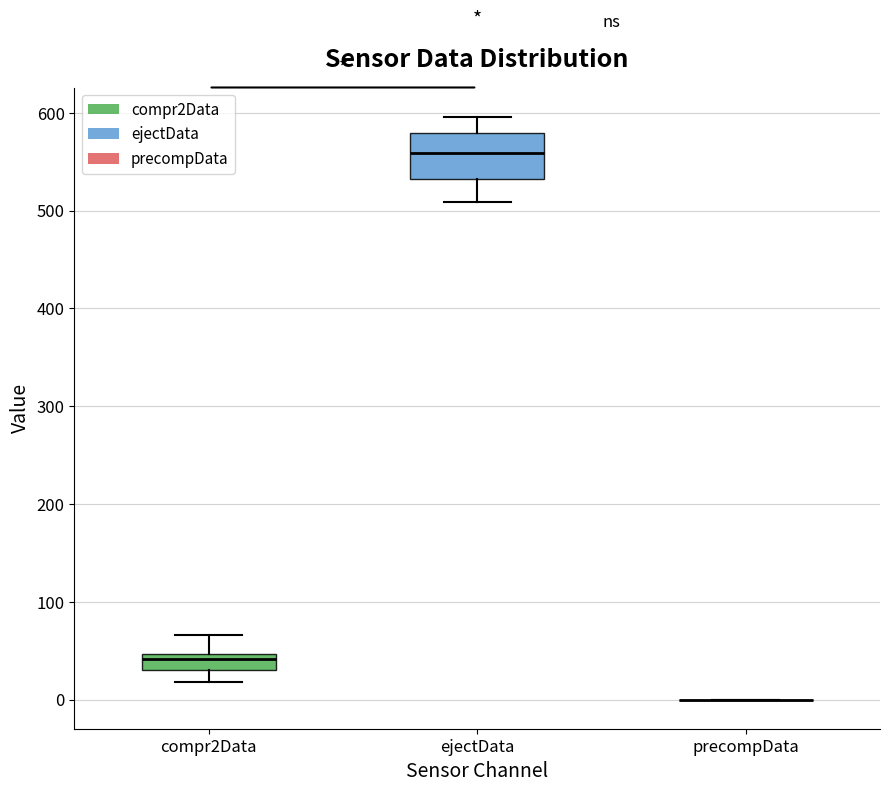

Which box is the tallest, from its lower edge to its upper edge?

ejectData